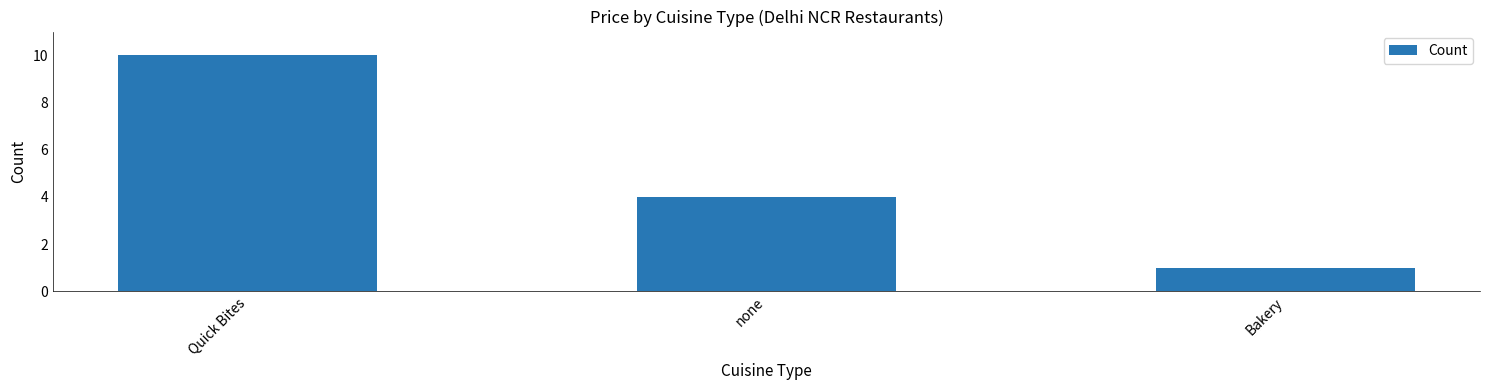

What is the value of the 2nd bar from the left?

4